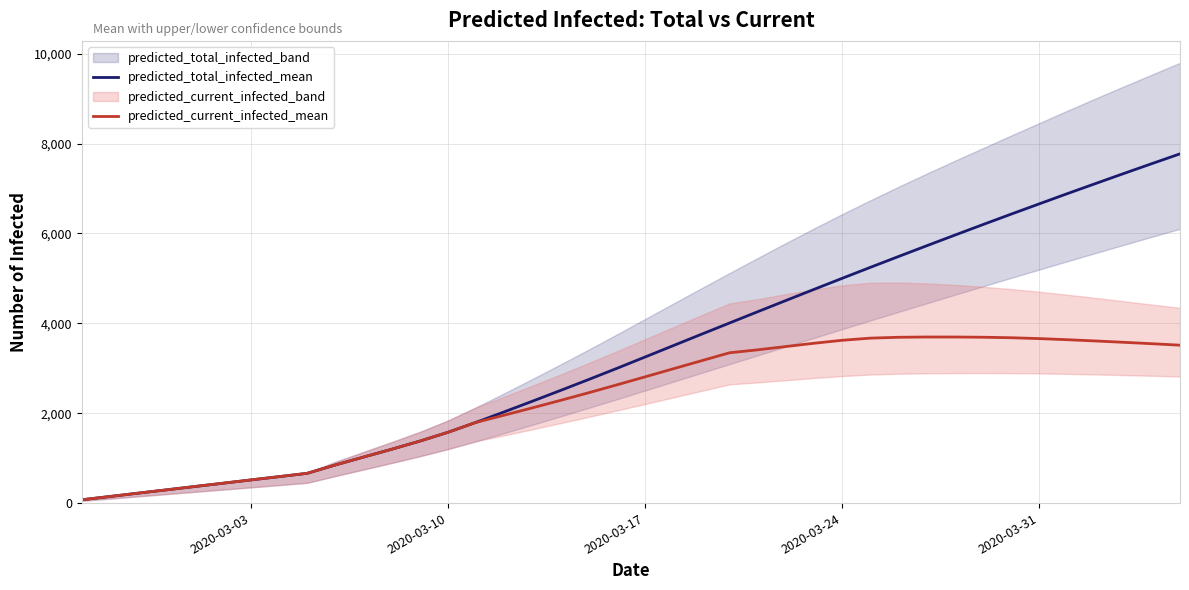

What is the value of the predicted_current_infected_mean point at the 25th from the left?

3410